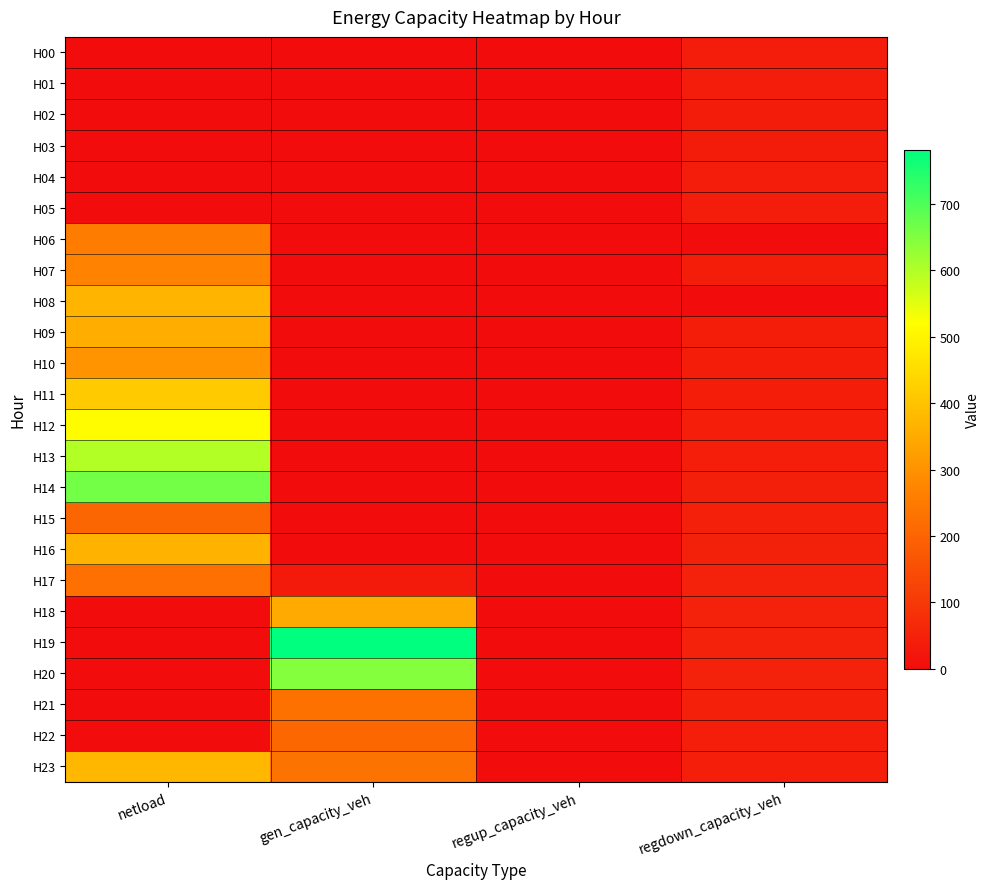

Which category has the lowest value across all series?

netload